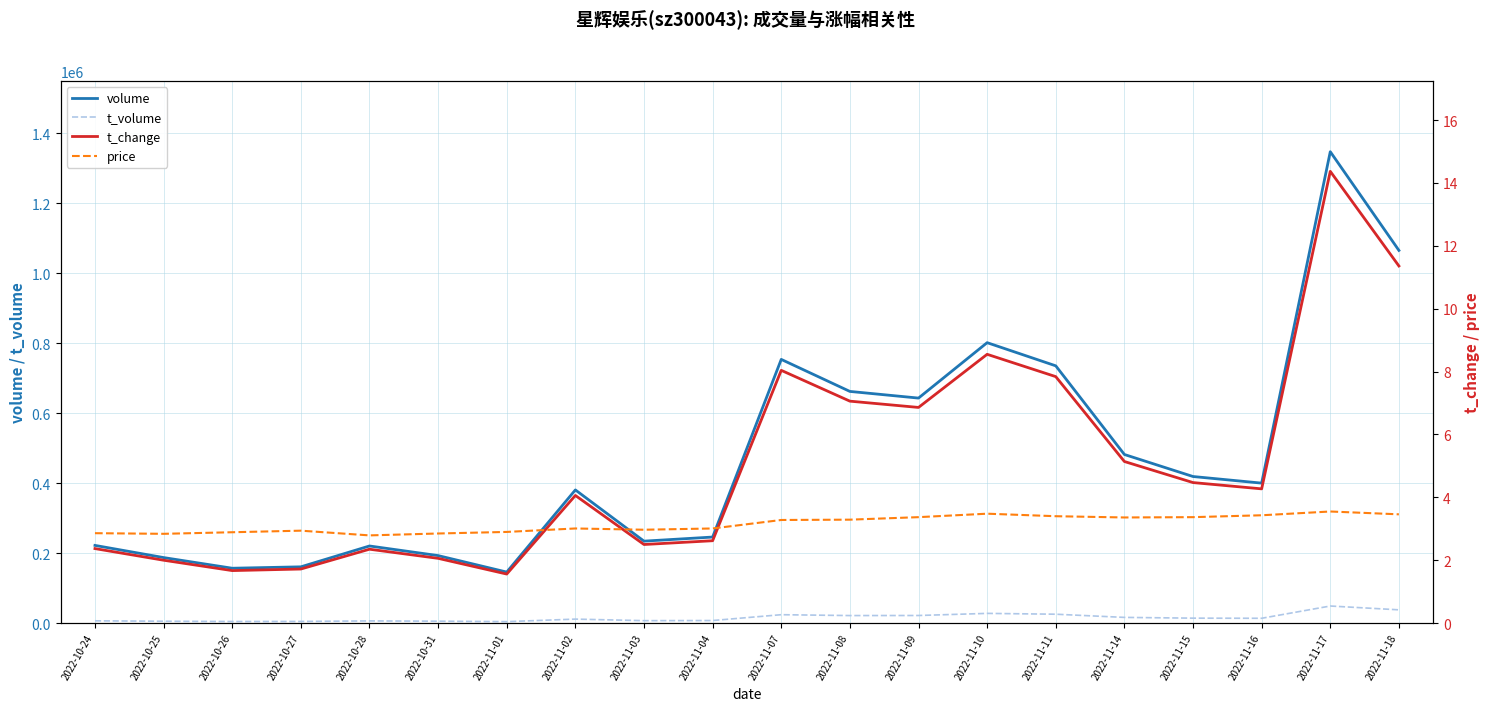

In volume, how many points are lower than both neighbors (excluding endpoints)?

5